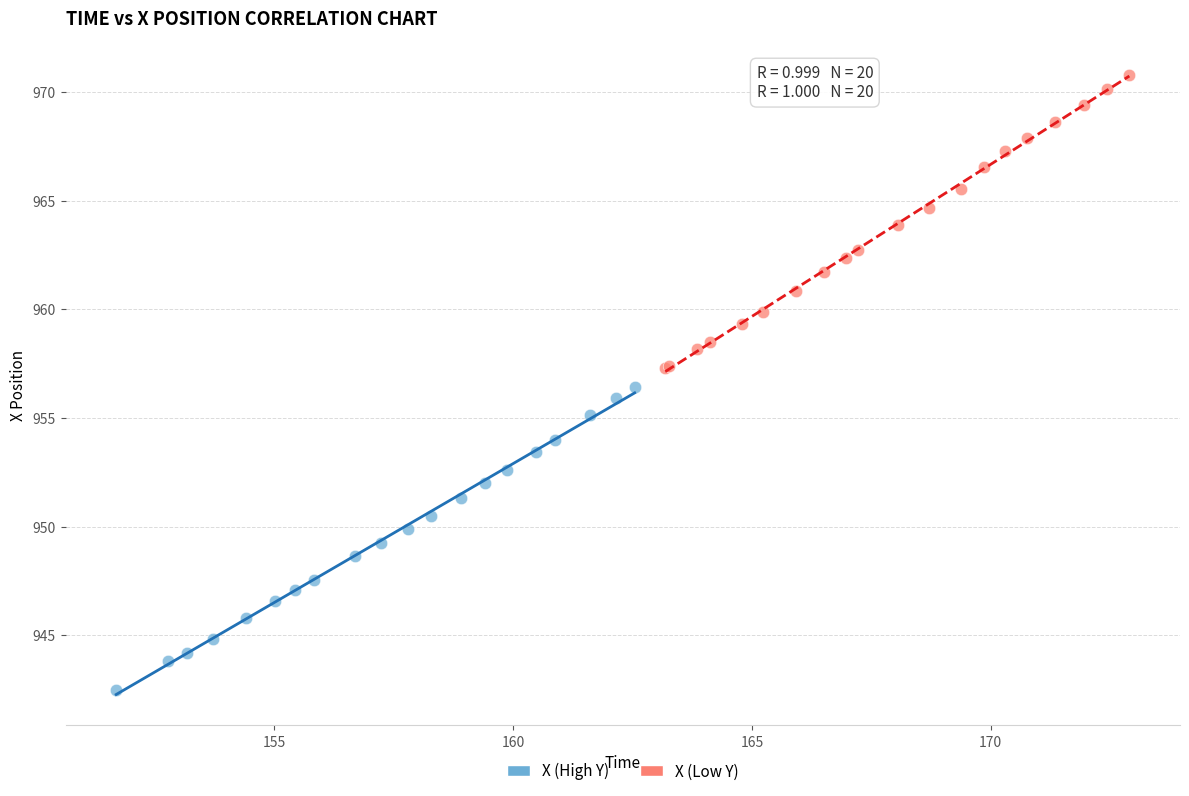

Which series reaches the maximum Y coordinate?

X (Low Y)